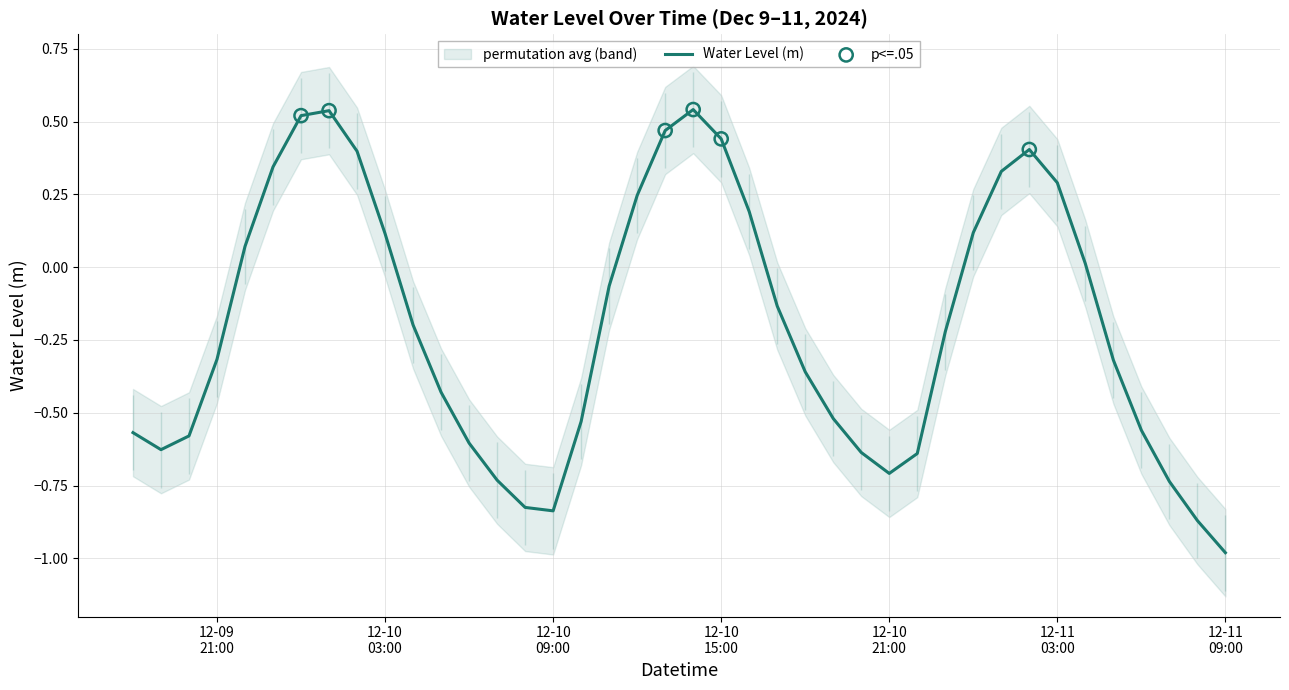

Which has a higher value, 2024-12-10 13:00 or 2024-12-10 22:00?

2024-12-10 13:00